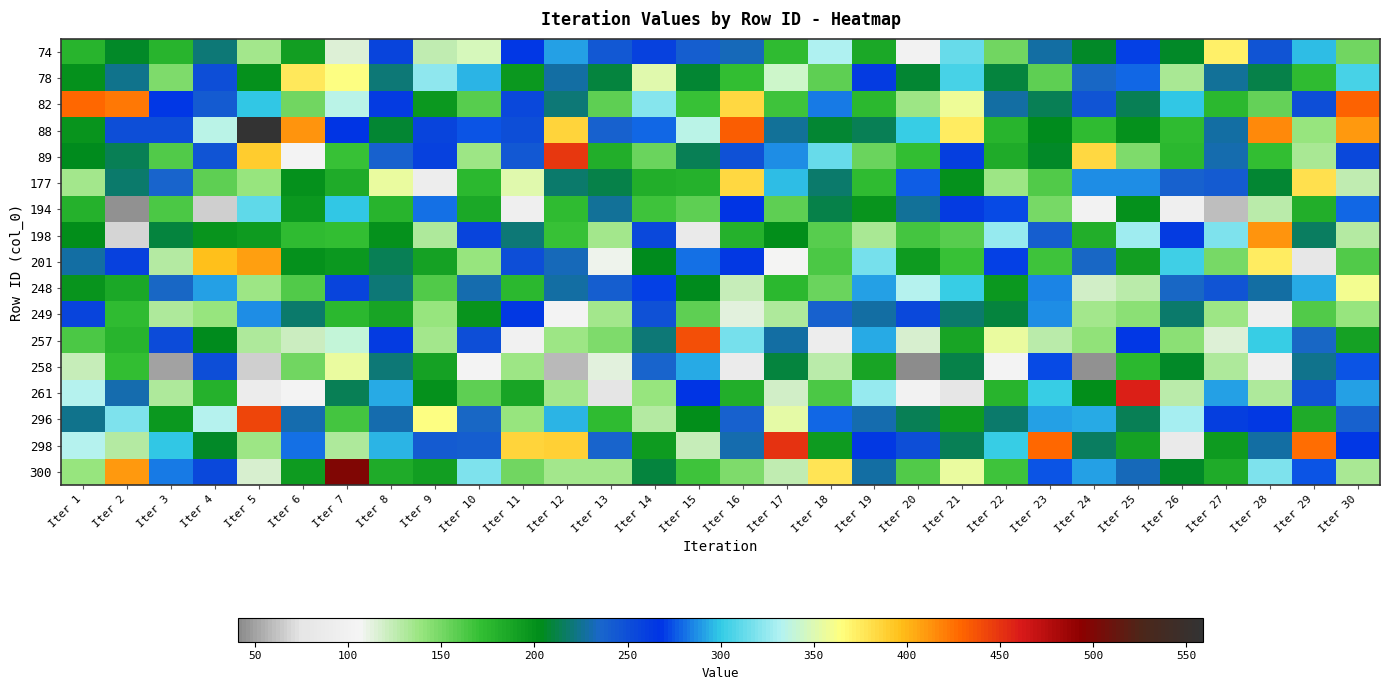

Reading right to left, extract all data points from this chart.

74: Iter 30=151	Iter 29=296	Iter 28=246	Iter 27=372	Iter 26=206	Iter 25=270	Iter 24=205	Iter 23=228	Iter 22=151	Iter 21=314	Iter 20=101	Iter 19=185	Iter 18=331	Iter 17=173	Iter 16=232	Iter 15=241	Iter 14=258	Iter 13=245	Iter 12=291	Iter 11=269	Iter 10=348	Iter 9=124	Iter 8=257	Iter 7=114	Iter 6=191	Iter 5=135	Iter 4=221	Iter 3=177	Iter 2=205	Iter 1=178
78: Iter 30=305	Iter 29=174	Iter 28=212	Iter 27=226	Iter 26=134	Iter 25=279	Iter 24=235	Iter 23=158	Iter 22=210	Iter 21=305	Iter 20=207	Iter 19=262	Iter 18=157	Iter 17=344	Iter 16=171	Iter 15=208	Iter 14=351	Iter 13=209	Iter 12=229	Iter 11=196	Iter 10=295	Iter 9=323	Iter 8=221	Iter 7=363	Iter 6=375	Iter 5=199	Iter 4=250	Iter 3=148	Iter 2=225	Iter 1=200
82: Iter 30=430	Iter 29=250	Iter 28=156	Iter 27=176	Iter 26=299	Iter 25=213	Iter 24=246	Iter 23=215	Iter 22=228	Iter 21=357	Iter 20=137	Iter 19=175	Iter 18=283	Iter 17=168	Iter 16=384	Iter 15=170	Iter 14=321	Iter 13=158	Iter 12=220	Iter 11=254	Iter 10=159	Iter 9=196	Iter 8=263	Iter 7=336	Iter 6=152	Iter 5=298	Iter 4=243	Iter 3=269	Iter 2=423	Iter 1=428
88: Iter 30=411	Iter 29=139	Iter 28=416	Iter 27=229	Iter 26=174	Iter 25=200	Iter 24=174	Iter 23=204	Iter 22=177	Iter 21=374	Iter 20=300	Iter 19=215	Iter 18=208	Iter 17=227	Iter 16=432	Iter 15=336	Iter 14=279	Iter 13=239	Iter 12=386	Iter 11=251	Iter 10=275	Iter 9=257	Iter 8=208	Iter 7=266	Iter 6=412	Iter 5=559	Iter 4=336	Iter 3=251	Iter 2=250	Iter 1=198
89: Iter 30=254	Iter 29=134	Iter 28=172	Iter 27=231	Iter 26=176	Iter 25=147	Iter 24=383	Iter 23=206	Iter 22=183	Iter 21=260	Iter 20=171	Iter 19=153	Iter 18=313	Iter 17=286	Iter 16=249	Iter 15=215	Iter 14=153	Iter 13=182	Iter 12=449	Iter 11=244	Iter 10=138	Iter 9=258	Iter 8=238	Iter 7=170	Iter 6=103	Iter 5=391	Iter 4=247	Iter 3=162	Iter 2=213	Iter 1=203
177: Iter 30=124	Iter 29=380	Iter 28=208	Iter 27=243	Iter 26=239	Iter 25=286	Iter 24=287	Iter 23=161	Iter 22=138	Iter 21=200	Iter 20=277	Iter 19=174	Iter 18=219	Iter 17=297	Iter 16=383	Iter 15=179	Iter 14=181	Iter 13=212	Iter 12=218	Iter 11=351	Iter 10=175	Iter 9=90	Iter 8=356	Iter 7=183	Iter 6=200	Iter 5=140	Iter 4=158	Iter 3=236	Iter 2=219	Iter 1=136
194: Iter 30=279	Iter 29=181	Iter 28=126	Iter 27=61	Iter 26=94	Iter 25=200	Iter 24=100	Iter 23=149	Iter 22=272	Iter 21=262	Iter 20=227	Iter 19=197	Iter 18=211	Iter 17=157	Iter 16=267	Iter 15=157	Iter 14=168	Iter 13=226	Iter 12=173	Iter 11=95	Iter 10=185	Iter 9=280	Iter 8=177	Iter 7=299	Iter 6=196	Iter 5=312	Iter 4=67	Iter 3=163	Iter 2=44	Iter 1=180
198: Iter 30=130	Iter 29=216	Iter 28=413	Iter 27=320	Iter 26=262	Iter 25=328	Iter 24=181	Iter 23=241	Iter 22=326	Iter 21=160	Iter 20=165	Iter 19=133	Iter 18=159	Iter 17=201	Iter 16=179	Iter 15=84	Iter 14=255	Iter 13=135	Iter 12=169	Iter 11=221	Iter 10=257	Iter 9=132	Iter 8=199	Iter 7=172	Iter 6=174	Iter 5=193	Iter 4=198	Iter 3=209	Iter 2=69	Iter 1=201
201: Iter 30=162	Iter 29=79	Iter 28=373	Iter 27=149	Iter 26=303	Iter 25=191	Iter 24=234	Iter 23=168	Iter 22=270	Iter 21=170	Iter 20=193	Iter 19=318	Iter 18=164	Iter 17=106	Iter 16=264	Iter 15=281	Iter 14=203	Iter 13=109	Iter 12=233	Iter 11=251	Iter 10=140	Iter 9=189	Iter 8=213	Iter 7=195	Iter 6=199	Iter 5=408	Iter 4=397	Iter 3=129	Iter 2=258	Iter 1=228
248: Iter 30=359	Iter 29=292	Iter 28=229	Iter 27=247	Iter 26=235	Iter 25=127	Iter 24=119	Iter 23=285	Iter 22=195	Iter 21=300	Iter 20=333	Iter 19=291	Iter 18=153	Iter 17=176	Iter 16=123	Iter 15=204	Iter 14=271	Iter 13=241	Iter 12=228	Iter 11=176	Iter 10=231	Iter 9=162	Iter 8=220	Iter 7=256	Iter 6=161	Iter 5=137	Iter 4=290	Iter 3=235	Iter 2=186	Iter 1=197
249: Iter 30=139	Iter 29=161	Iter 28=95	Iter 27=137	Iter 26=219	Iter 25=144	Iter 24=135	Iter 23=286	Iter 22=210	Iter 21=219	Iter 20=255	Iter 19=228	Iter 18=238	Iter 17=131	Iter 16=113	Iter 15=157	Iter 14=248	Iter 13=136	Iter 12=104	Iter 11=265	Iter 10=198	Iter 9=140	Iter 8=187	Iter 7=176	Iter 6=218	Iter 5=286	Iter 4=140	Iter 3=132	Iter 2=174	Iter 1=257
257: Iter 30=190	Iter 29=234	Iter 28=302	Iter 27=115	Iter 26=144	Iter 25=268	Iter 24=141	Iter 23=126	Iter 22=356	Iter 21=188	Iter 20=116	Iter 19=292	Iter 18=90	Iter 17=229	Iter 16=318	Iter 15=438	Iter 14=220	Iter 13=148	Iter 12=138	Iter 11=98	Iter 10=251	Iter 9=135	Iter 8=262	Iter 7=340	Iter 6=121	Iter 5=132	Iter 4=204	Iter 3=252	Iter 2=178	Iter 1=164
258: Iter 30=275	Iter 29=224	Iter 28=94	Iter 27=131	Iter 26=205	Iter 25=175	Iter 24=44	Iter 23=273	Iter 22=102	Iter 21=211	Iter 20=41	Iter 19=187	Iter 18=128	Iter 17=209	Iter 16=86	Iter 15=292	Iter 14=237	Iter 13=113	Iter 12=59	Iter 11=137	Iter 10=102	Iter 9=189	Iter 8=221	Iter 7=355	Iter 6=152	Iter 5=67	Iter 4=251	Iter 3=50	Iter 2=171	Iter 1=123
261: Iter 30=291	Iter 29=247	Iter 28=131	Iter 27=290	Iter 26=128	Iter 25=459	Iter 24=202	Iter 23=302	Iter 22=178	Iter 21=76	Iter 20=101	Iter 19=326	Iter 18=164	Iter 17=118	Iter 16=181	Iter 15=266	Iter 14=139	Iter 13=74	Iter 12=136	Iter 11=187	Iter 10=158	Iter 9=200	Iter 8=292	Iter 7=213	Iter 6=105	Iter 5=89	Iter 4=179	Iter 3=131	Iter 2=231	Iter 1=334
296: Iter 30=238	Iter 29=184	Iter 28=265	Iter 27=261	Iter 26=330	Iter 25=214	Iter 24=292	Iter 23=290	Iter 22=219	Iter 21=194	Iter 20=215	Iter 19=231	Iter 18=279	Iter 17=353	Iter 16=239	Iter 15=202	Iter 14=130	Iter 13=174	Iter 12=294	Iter 11=139	Iter 10=234	Iter 9=364	Iter 8=231	Iter 7=166	Iter 6=231	Iter 5=442	Iter 4=333	Iter 3=195	Iter 2=320	Iter 1=224
298: Iter 30=268	Iter 29=427	Iter 28=229	Iter 27=193	Iter 26=84	Iter 25=190	Iter 24=217	Iter 23=428	Iter 22=302	Iter 21=215	Iter 20=251	Iter 19=265	Iter 18=193	Iter 17=451	Iter 16=231	Iter 15=122	Iter 14=193	Iter 13=236	Iter 12=388	Iter 11=385	Iter 10=240	Iter 9=243	Iter 8=295	Iter 7=131	Iter 6=280	Iter 5=138	Iter 4=206	Iter 3=299	Iter 2=129	Iter 1=333
300: Iter 30=134	Iter 29=275	Iter 28=319	Iter 27=183	Iter 26=205	Iter 25=233	Iter 24=290	Iter 23=274	Iter 22=168	Iter 21=355	Iter 20=161	Iter 19=228	Iter 18=378	Iter 17=125	Iter 16=148	Iter 15=167	Iter 14=209	Iter 13=135	Iter 12=136	Iter 11=151	Iter 10=320	Iter 9=191	Iter 8=183	Iter 7=499	Iter 6=194	Iter 5=117	Iter 4=254	Iter 3=283	Iter 2=410	Iter 1=139